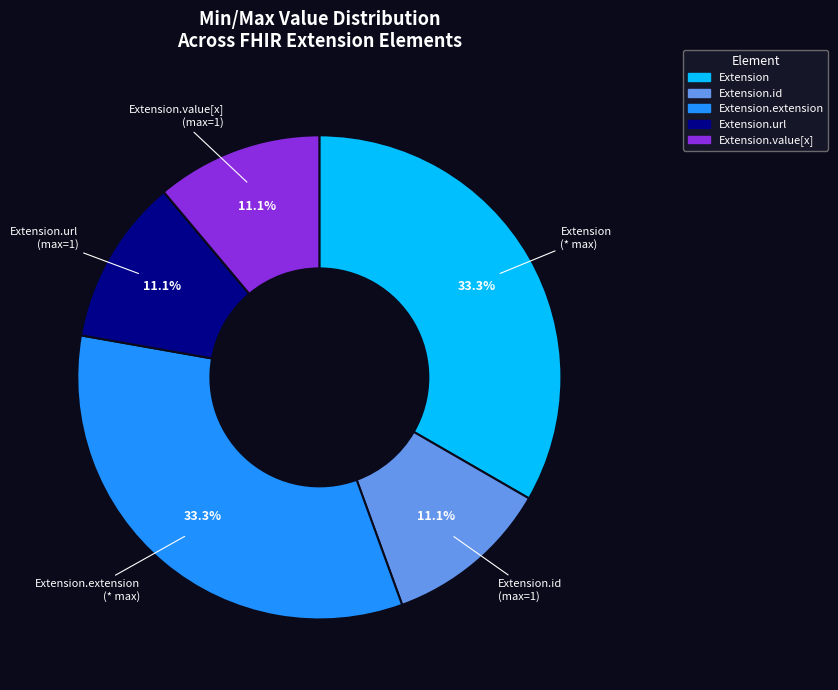

What portion of the pie excludes Extension.extension?

66.7%